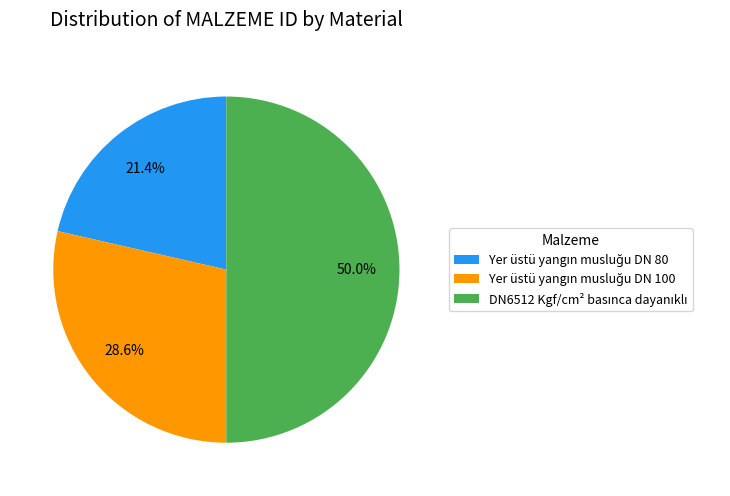

What percentage is NOT represented by DN6512 Kgf/cm² basınca dayanıklı?

50.0%